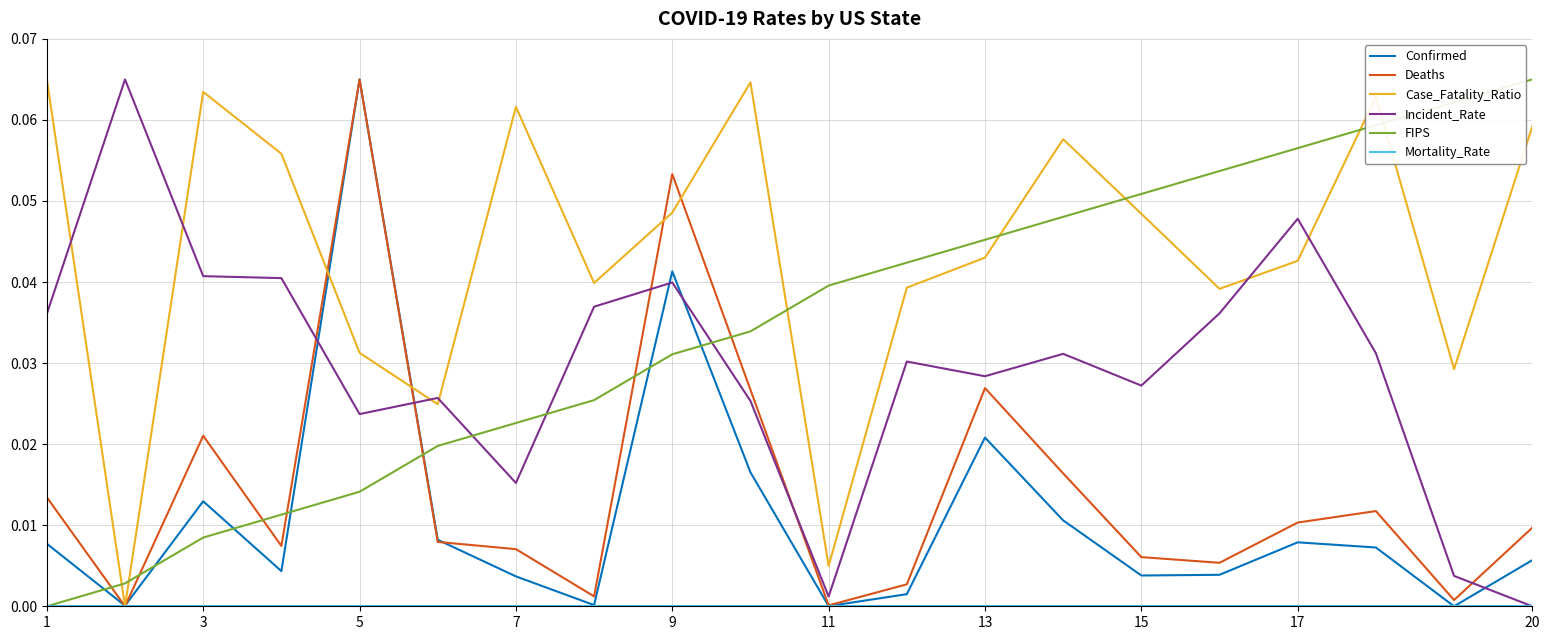

After their last crossing, which series has the higher values: Confirmed or Case_Fatality_Ratio?

Case_Fatality_Ratio